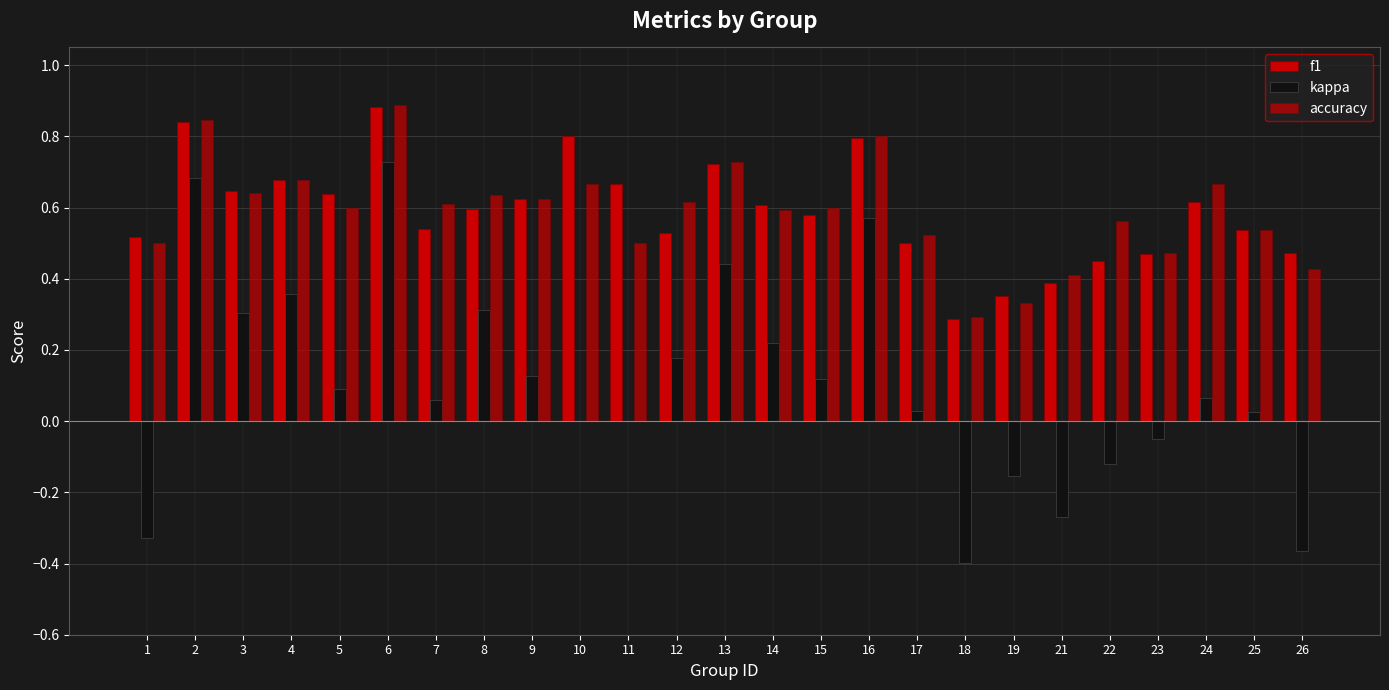

Count the number of data series in this chart.

3